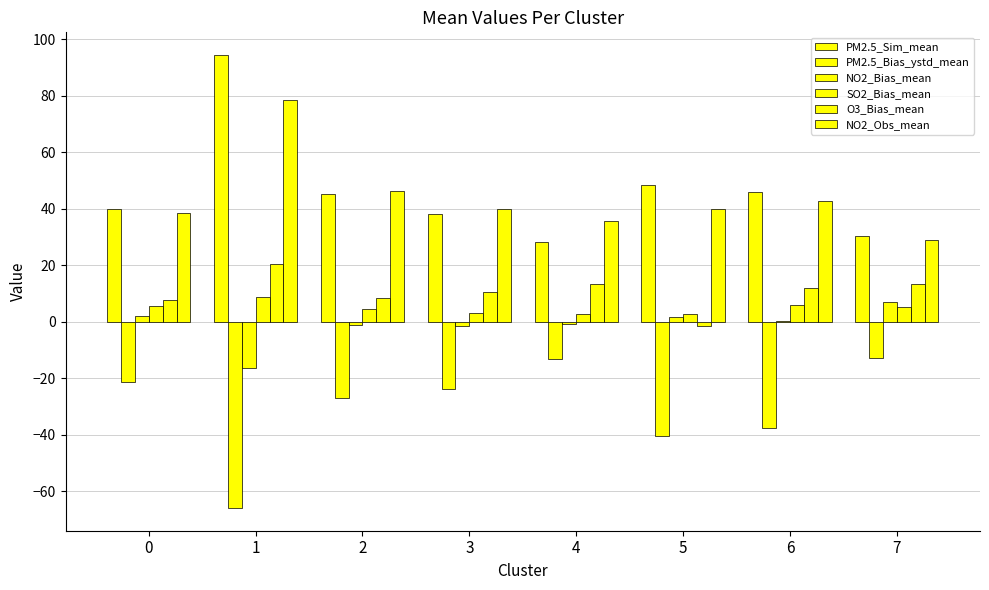

True or false: PM2.5_Bias_ystd_mean has a value of -16.1 at 2.

False